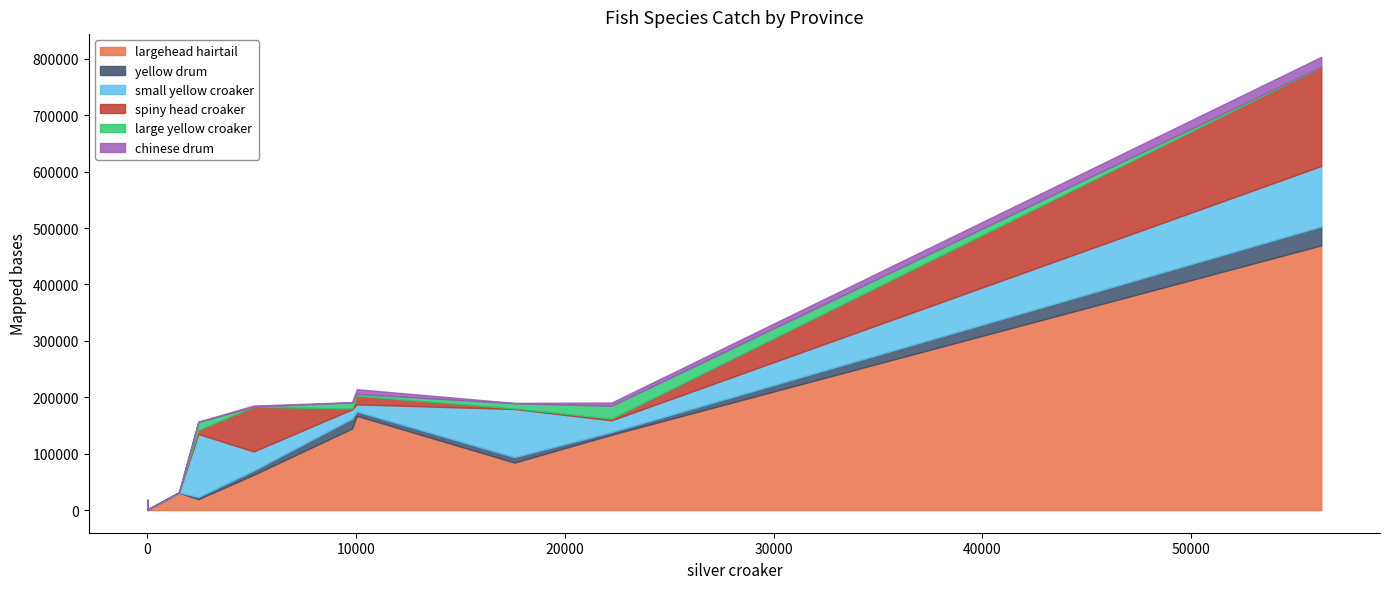

Is it true that largehead hairtail equals 4 at Tianjin?

False